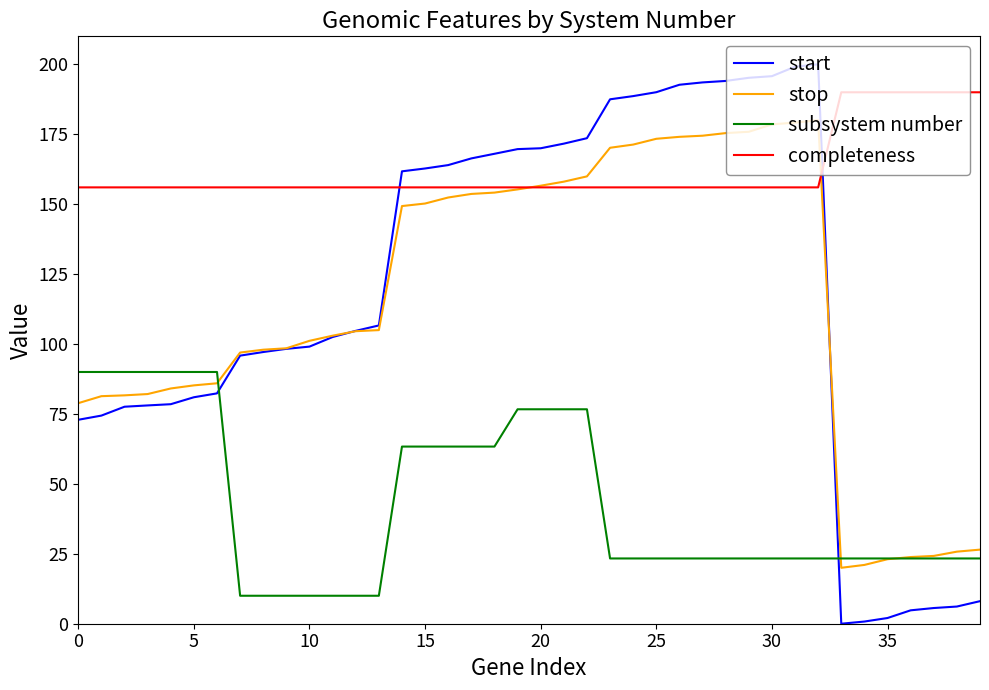

How many lines are shown in the chart?

4